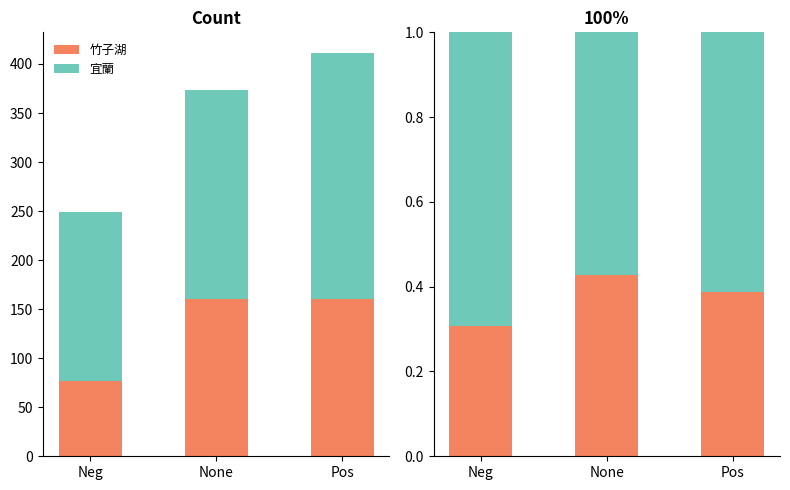

What is the value of the 宜蘭 bar at the 1st from the left?

0.7